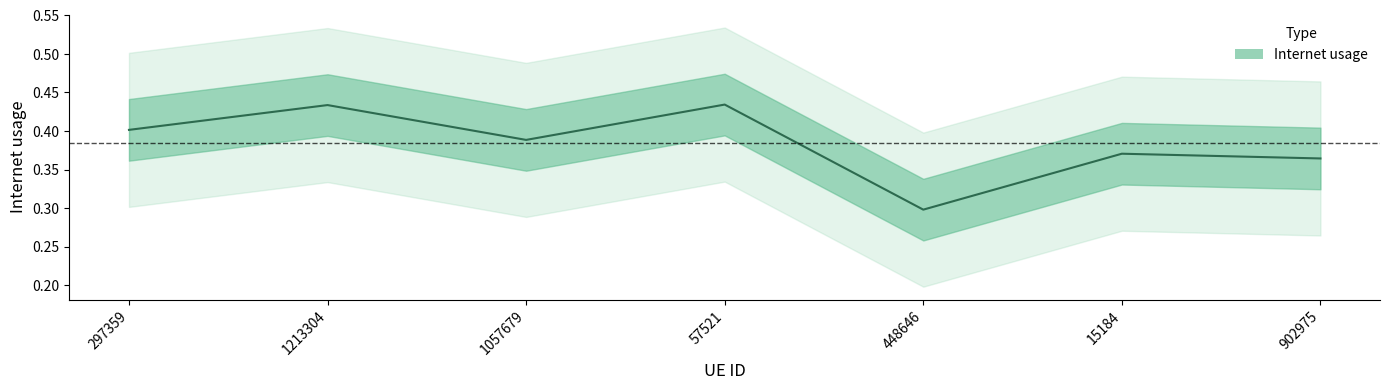

What is the label of the 1st point from the right?

902975